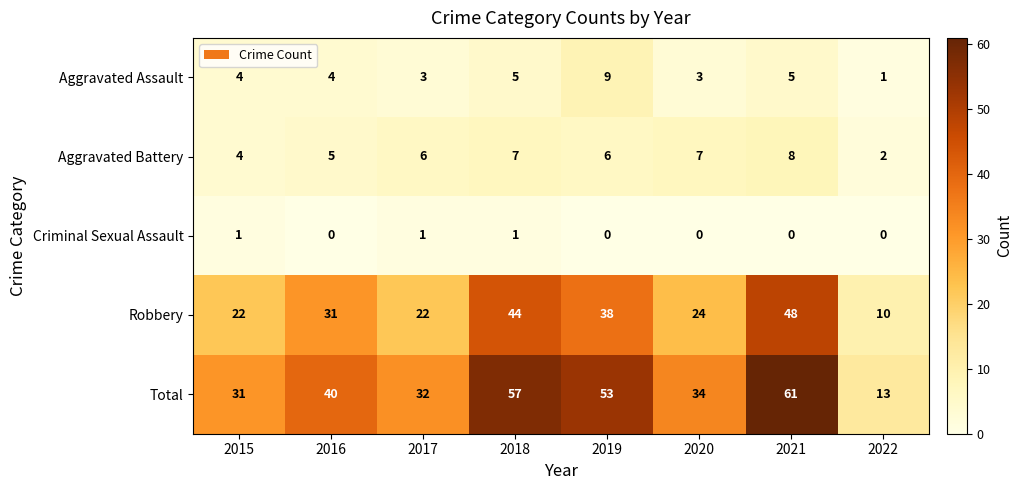

Between 2017 and 2019, which series saw the biggest shift?

Total